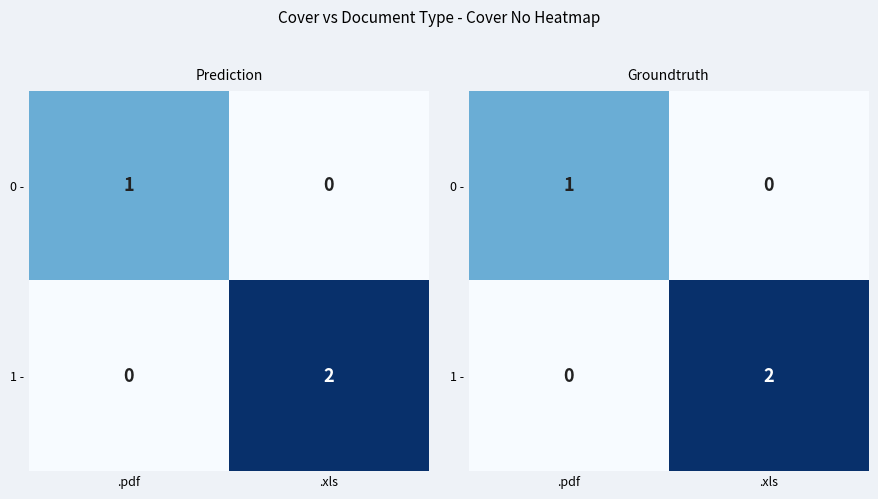

At which category is the sum across all series the highest?

.xls